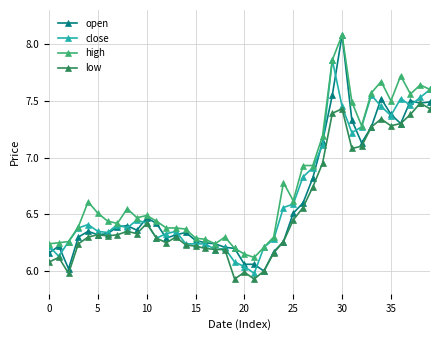

What is the sum of all open values?

265.5